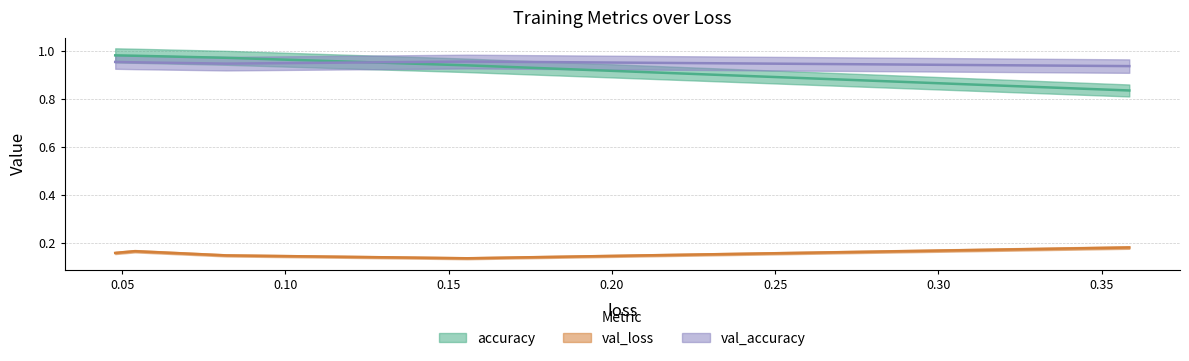

What is the sum of the accuracy values at 0.04786692187190056 and 0.3584554195404053?

1.8